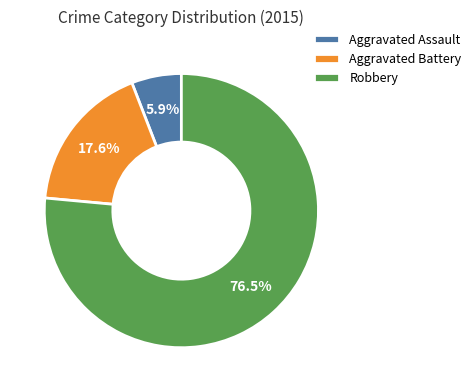

How many segments does this pie chart have?

3